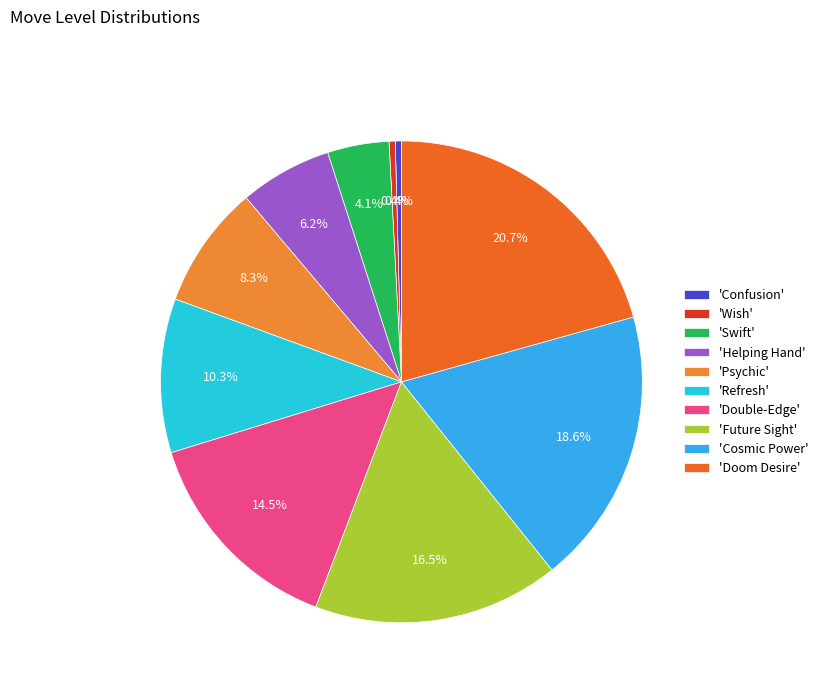

How many slices are in this pie chart?

10